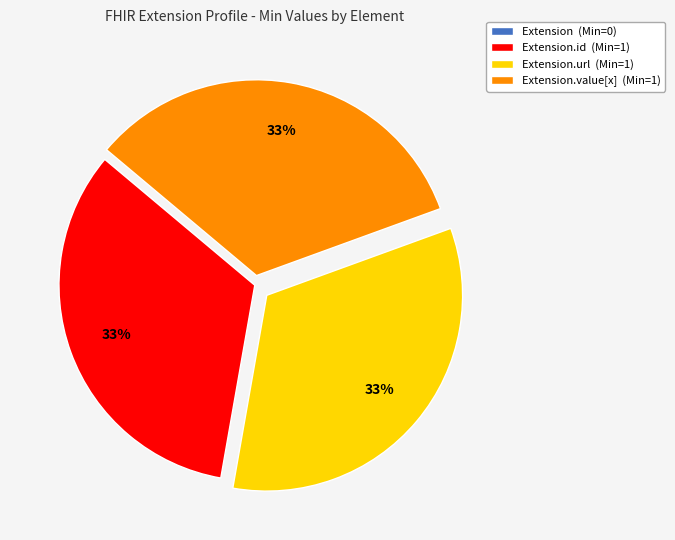

True or false: Extension.url (Min=1) accounts for 40% of the total.

False